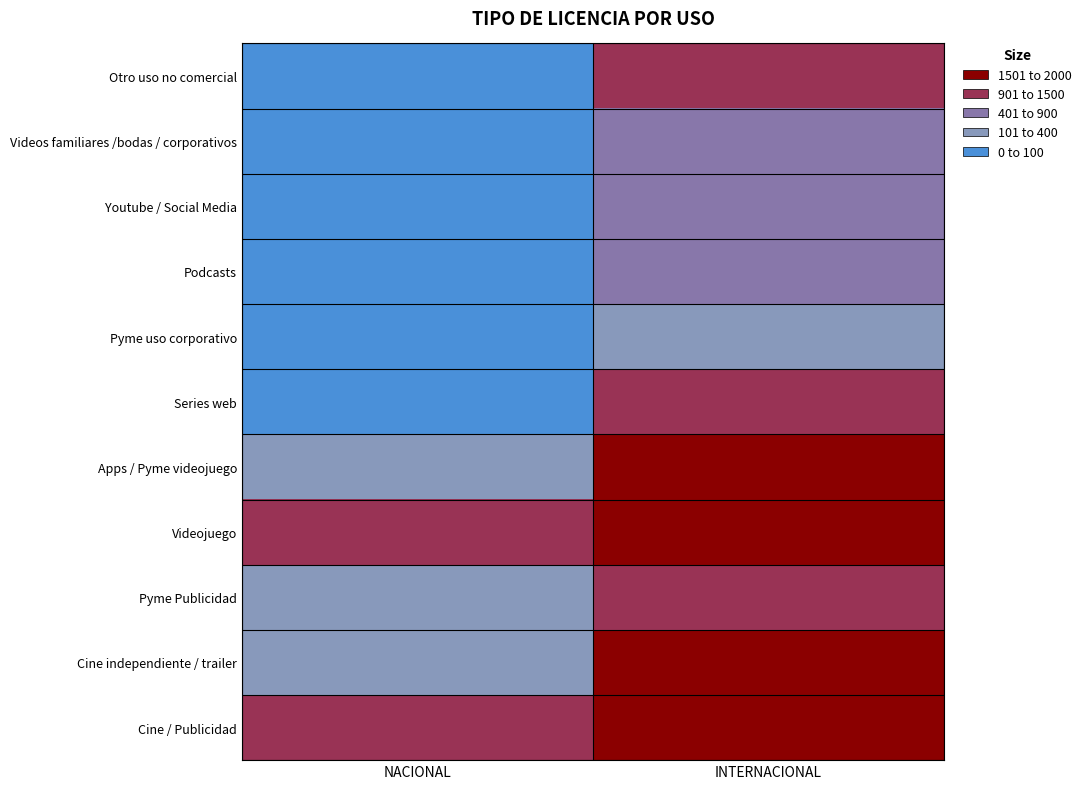

Reading right to left, transcribe all the data shown in this chart.

Cine / Publicidad: INTERNACIONAL=2000	NACIONAL=1200
Cine independiente / trailer: INTERNACIONAL=1500	NACIONAL=300
Pyme Publicidad: INTERNACIONAL=1200	NACIONAL=300
Videojuego: INTERNACIONAL=2000	NACIONAL=1200
Apps / Pyme videojuego: INTERNACIONAL=1500	NACIONAL=100
Series web: INTERNACIONAL=900	NACIONAL=50
Pyme uso corporativo: INTERNACIONAL=300	NACIONAL=50
Podcasts: INTERNACIONAL=530	NACIONAL=20
Youtube / Social Media: INTERNACIONAL=650	NACIONAL=20
Videos familiares /bodas / corporativos: INTERNACIONAL=650	NACIONAL=20
Otro uso no comercial: INTERNACIONAL=1000	NACIONAL=20